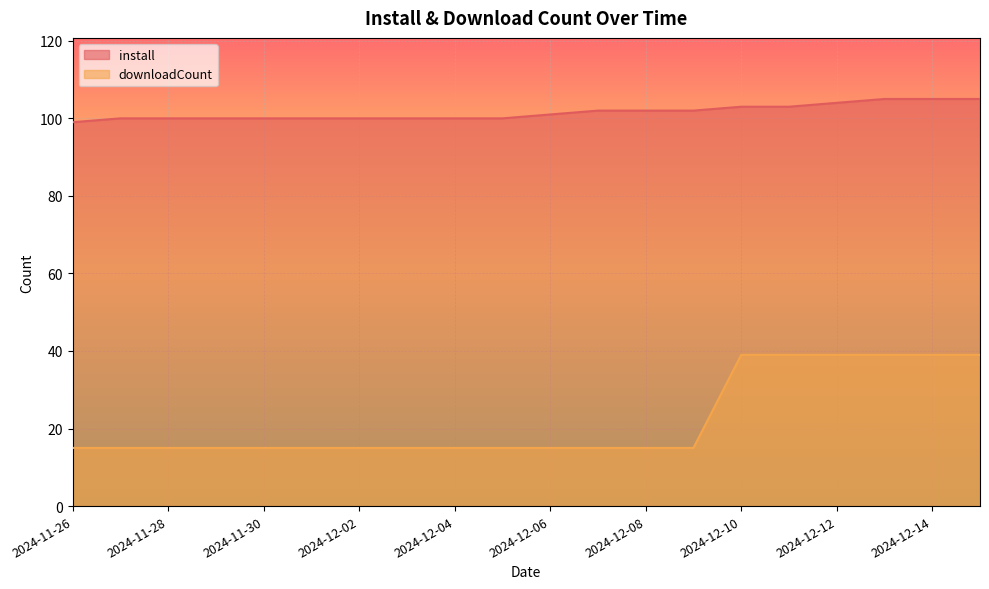

Between 2024-12-12 and 2024-11-26, which is larger?

2024-12-12